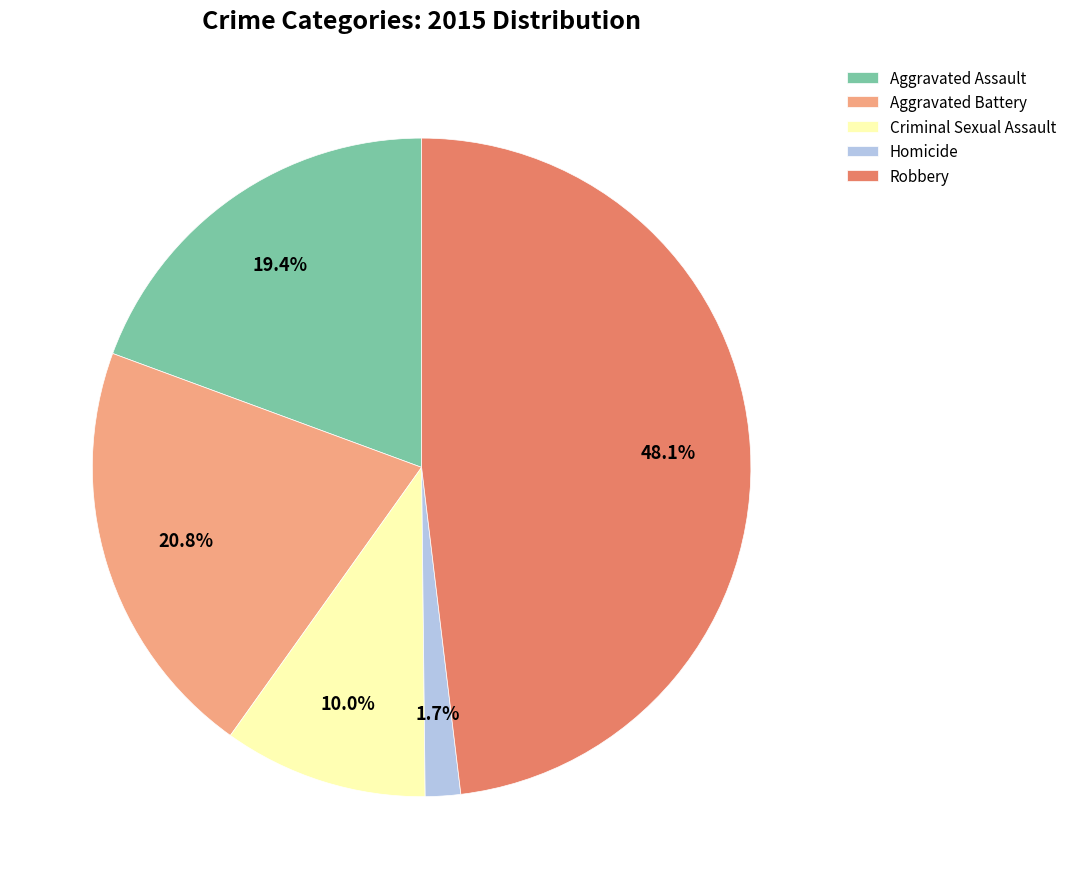

What is the smallest slice in the pie chart?

Homicide